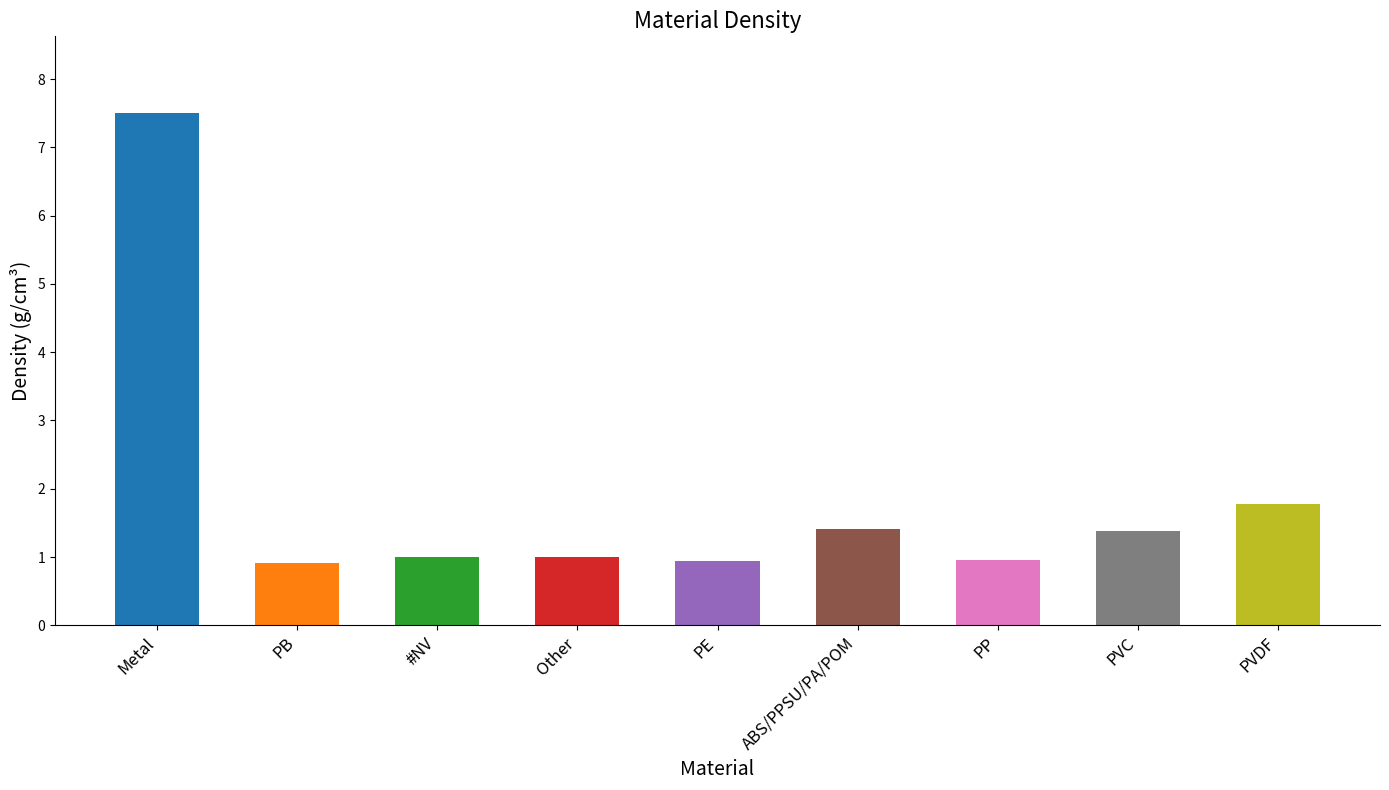

What is the smallest value displayed?

0.9